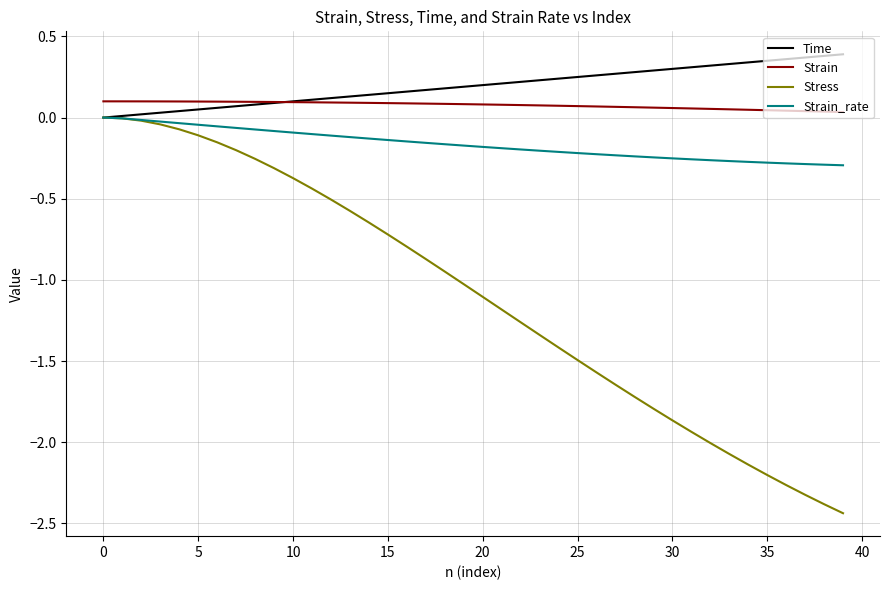

True or false: Stress and Strain intersect in this chart.

False